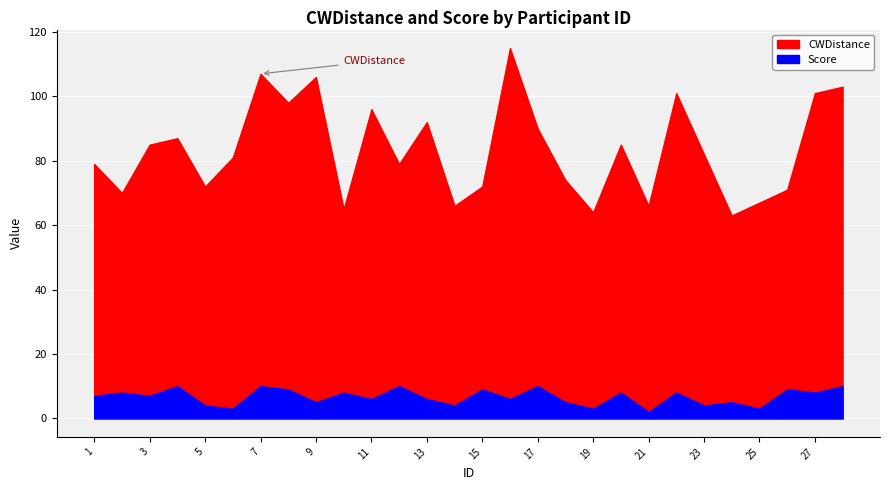

Rank the categories by CWDistance value from highest to lowest.

16, 7, 9, 28, 22, 27, 8, 11, 13, 17, 4, 3, 20, 23, 6, 1, 12, 18, 5, 15, 26, 2, 25, 14, 21, 10, 19, 24